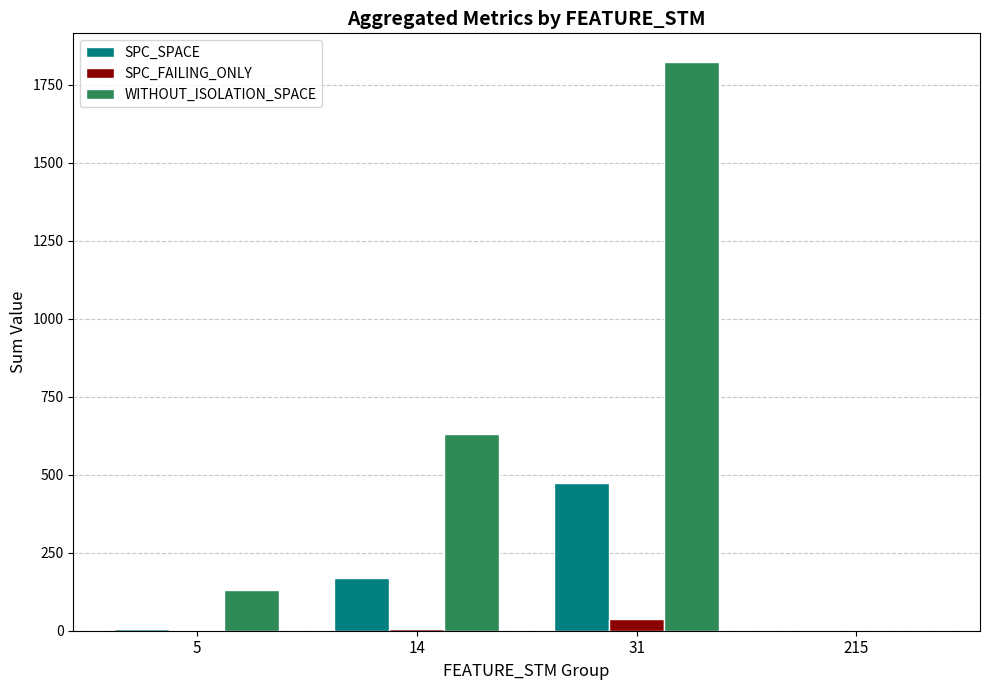

Which series changed the most between 31 and 215?

WITHOUT_ISOLATION_SPACE